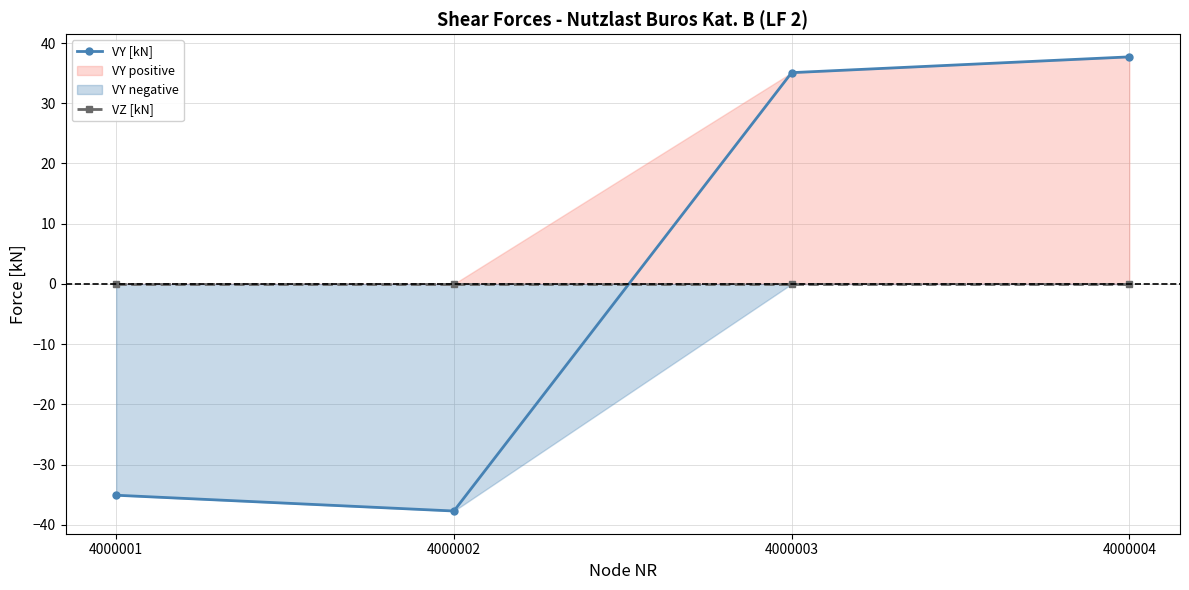

How many data points in VY [kN] are above 35?

2